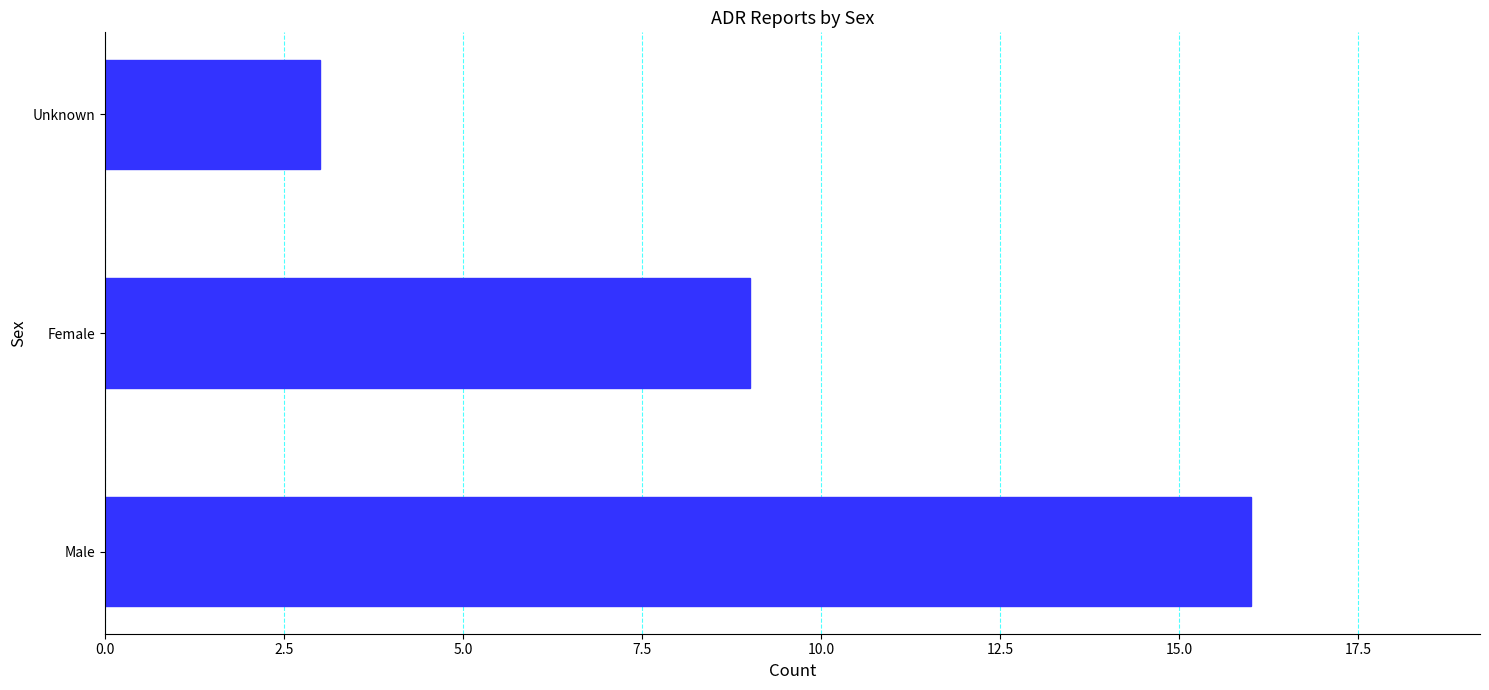

The chart shows a value of 3 at Unknown. True or false?

True